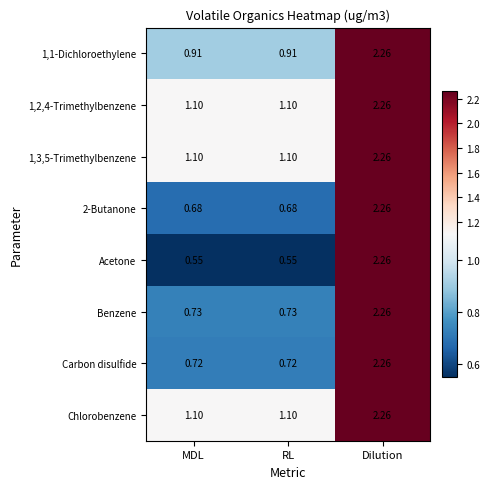

Which category has the highest value in the 1,3,5-Trimethylbenzene series?

Dilution